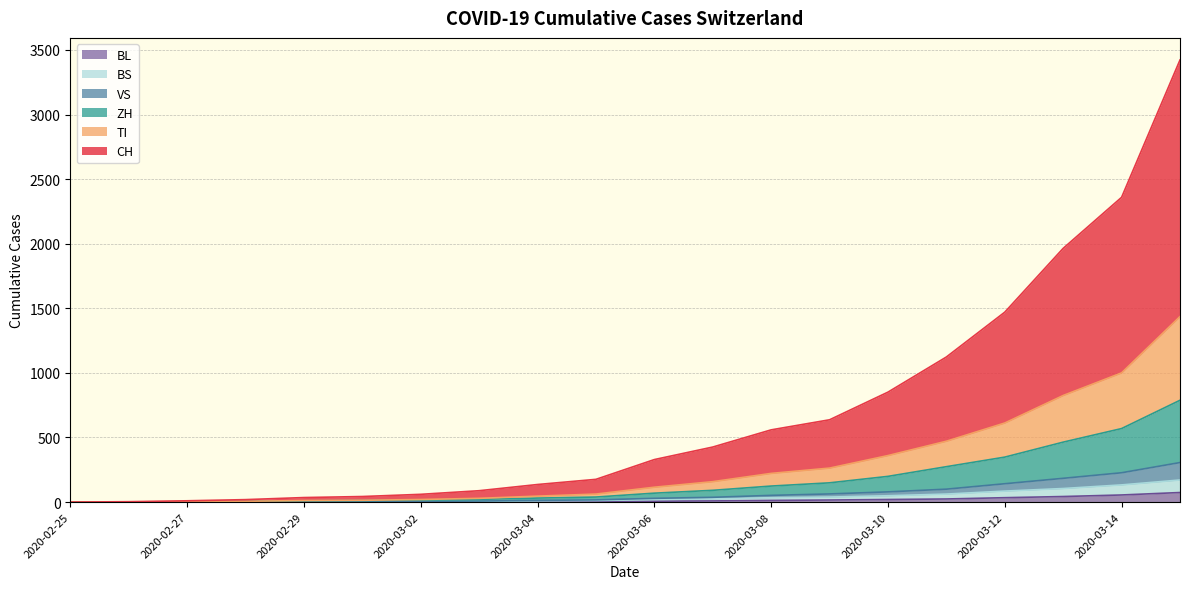

What is the approximate value of BS at 2020-03-11, to the nearest 5?

60